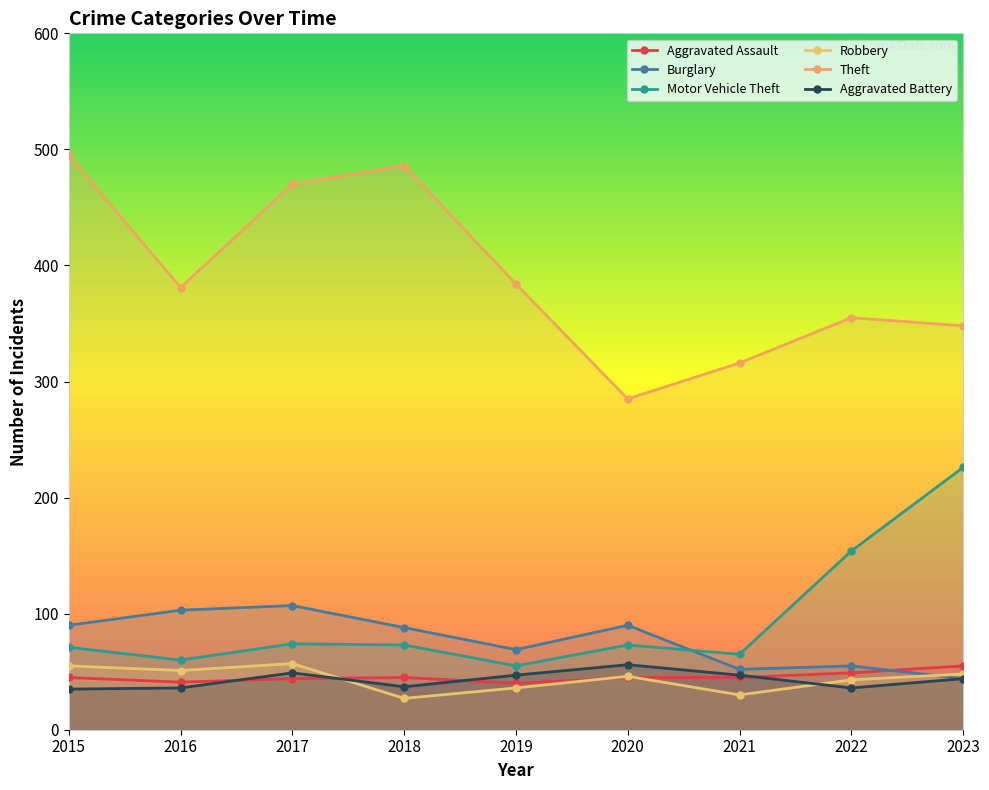

Reading left to right, extract all data points from this chart.

Aggravated Assault: 45	41	44	45	40	45	45	49	55
Burglary: 90	103	107	88	69	90	52	55	44
Motor Vehicle Theft: 71	60	74	73	55	73	65	154	226
Robbery: 55	51	57	27	36	46	30	43	48
Theft: 495	381	470	486	384	285	316	355	348
Aggravated Battery: 35	36	49	37	47	56	47	36	44